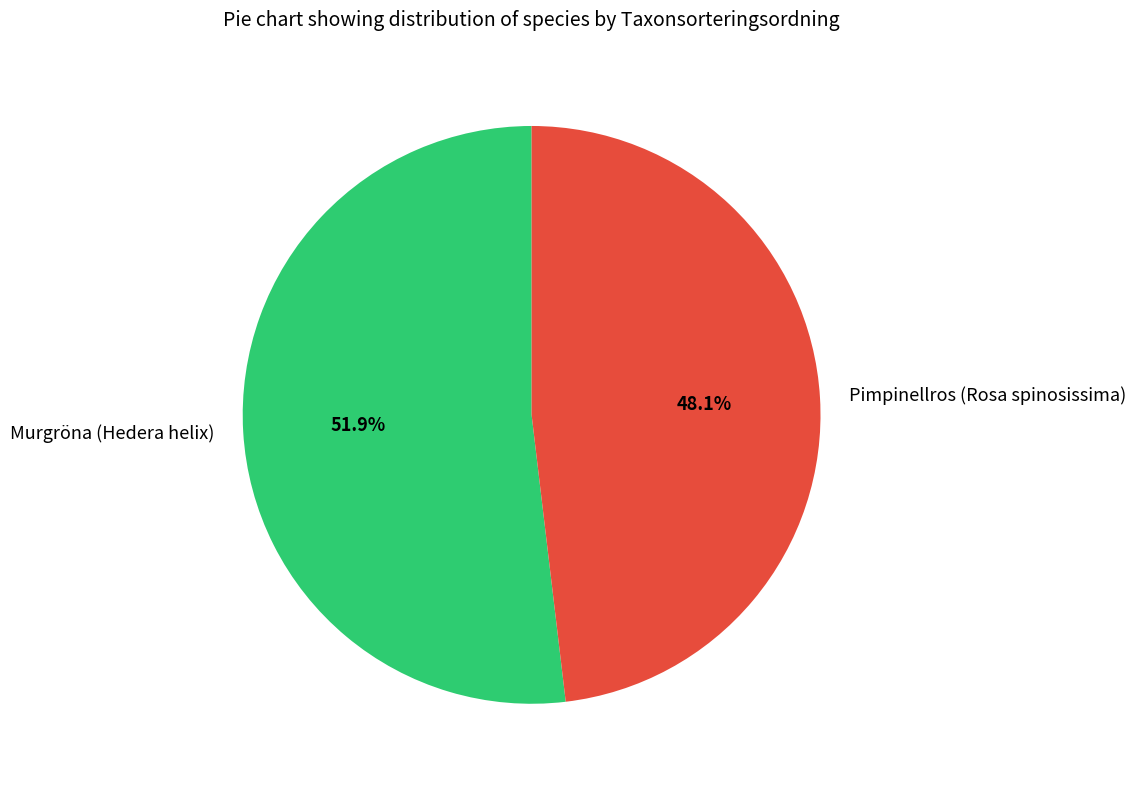

Between Pimpinellros (Rosa spinosissima) and Murgröna (Hedera helix), which is larger?

Murgröna (Hedera helix)